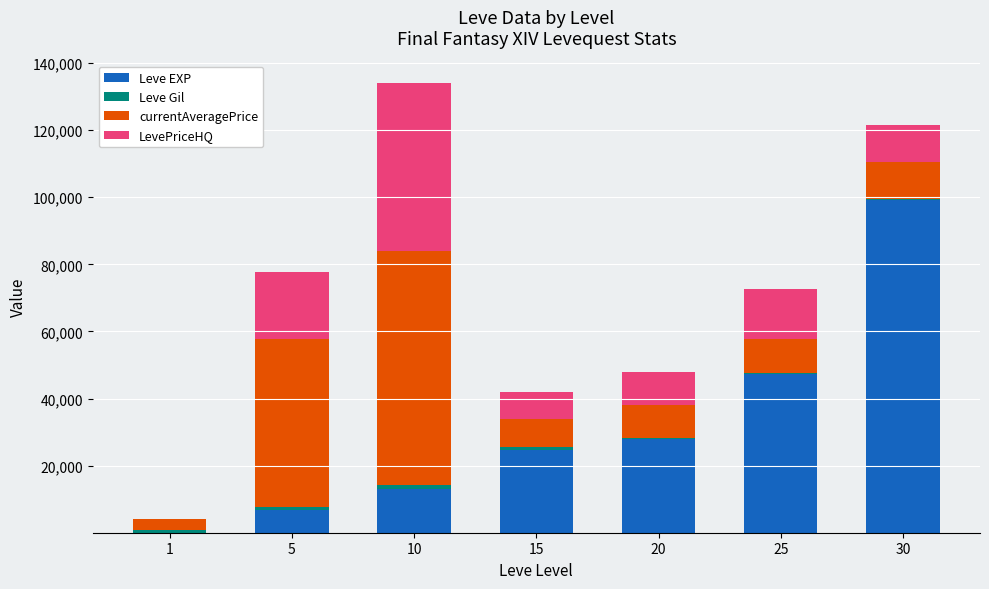

What is the maximum value for Leve EXP?

99220